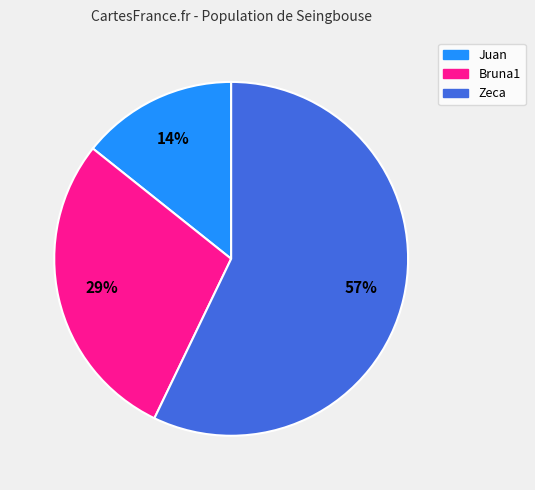

Combined, do Juan and Bruna1 account for over 50%?

No